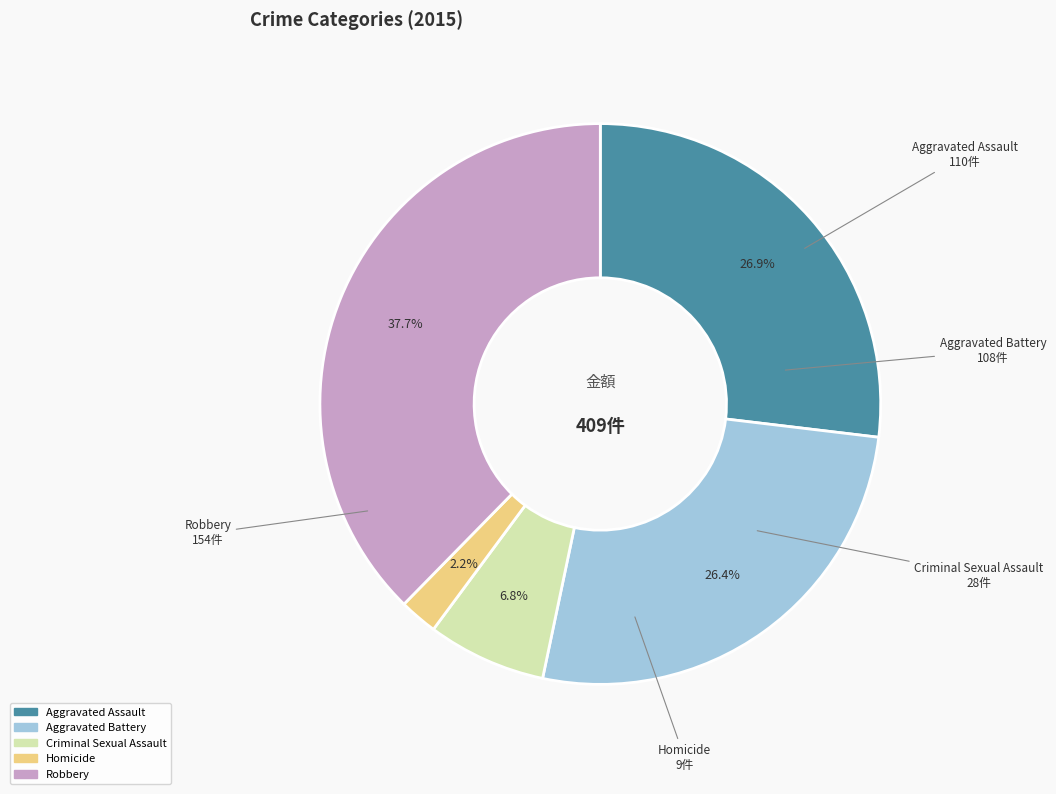

What is the total percentage of Aggravated Battery and Robbery?

64.1%